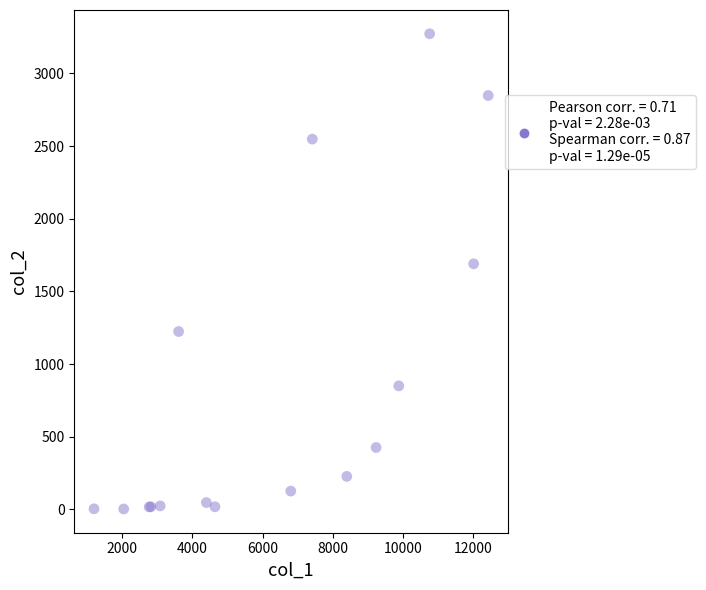

What Y value in the scatter plot is closest to 1638?

1690